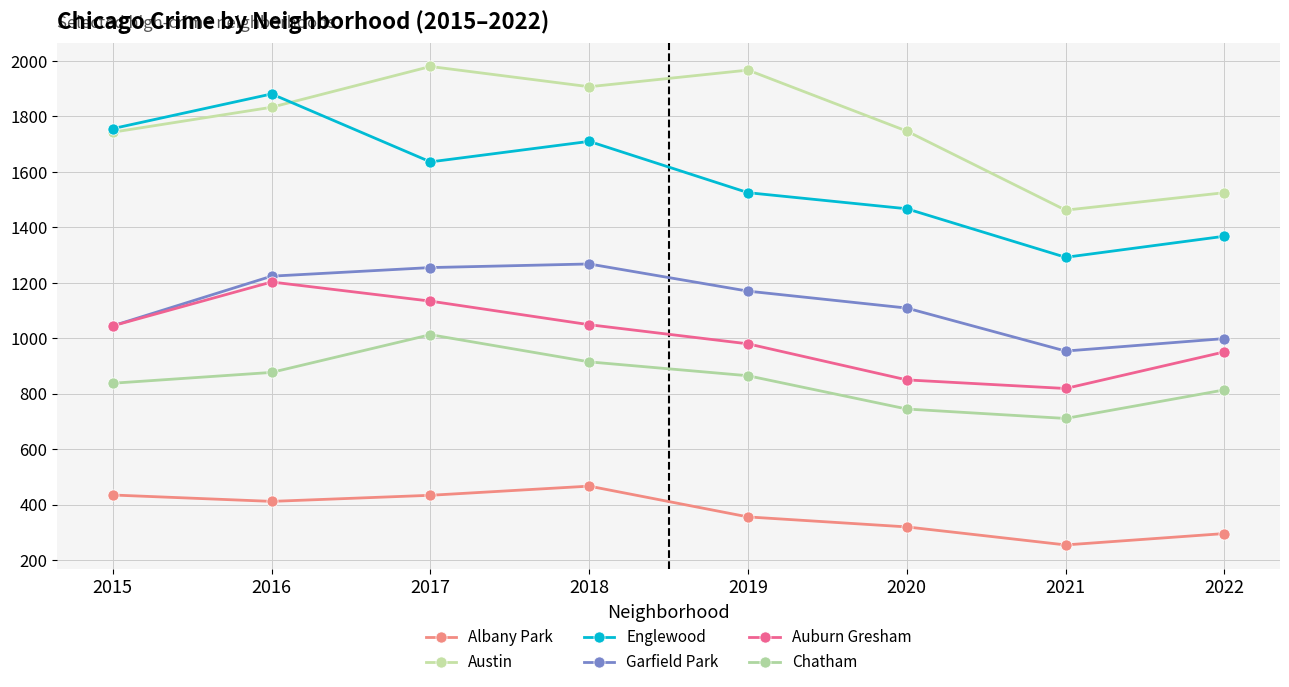

Count the number of data series in this chart.

6